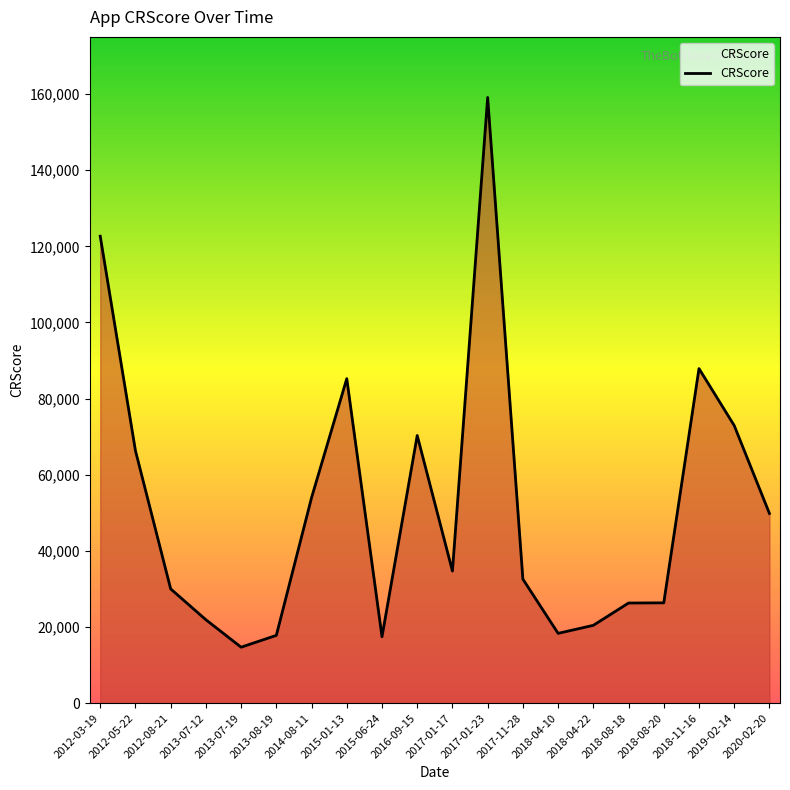

What value does the data have at 2018-08-20, to the nearest 100?

26400